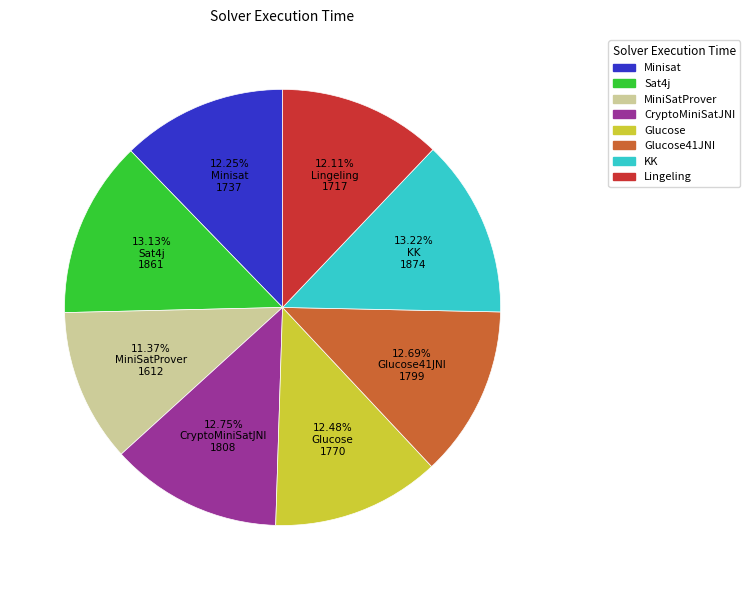

Which category has the smallest portion of the pie?

MiniSatProver